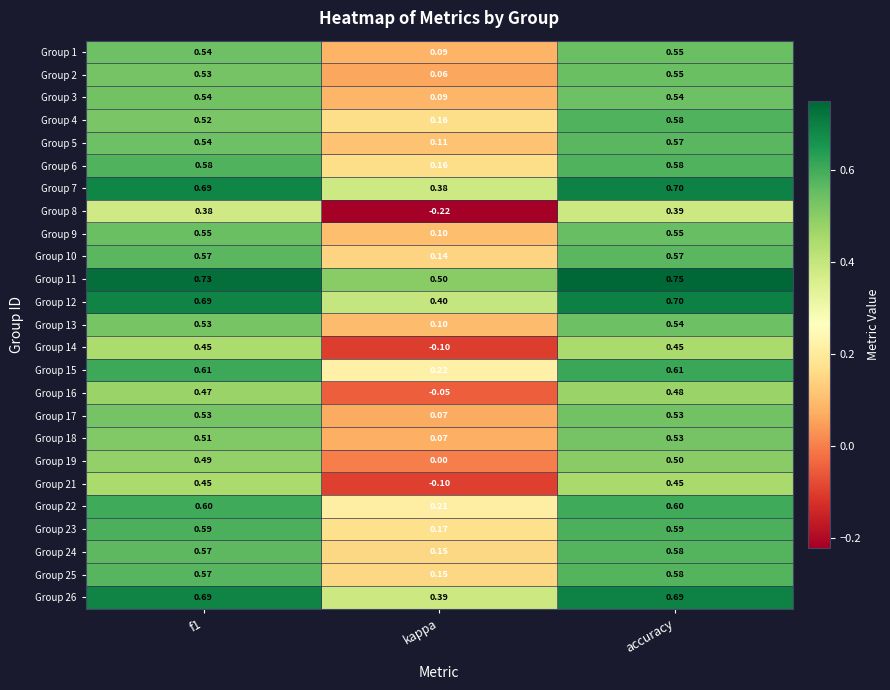

At which label does Group 9 reach its minimum?

kappa